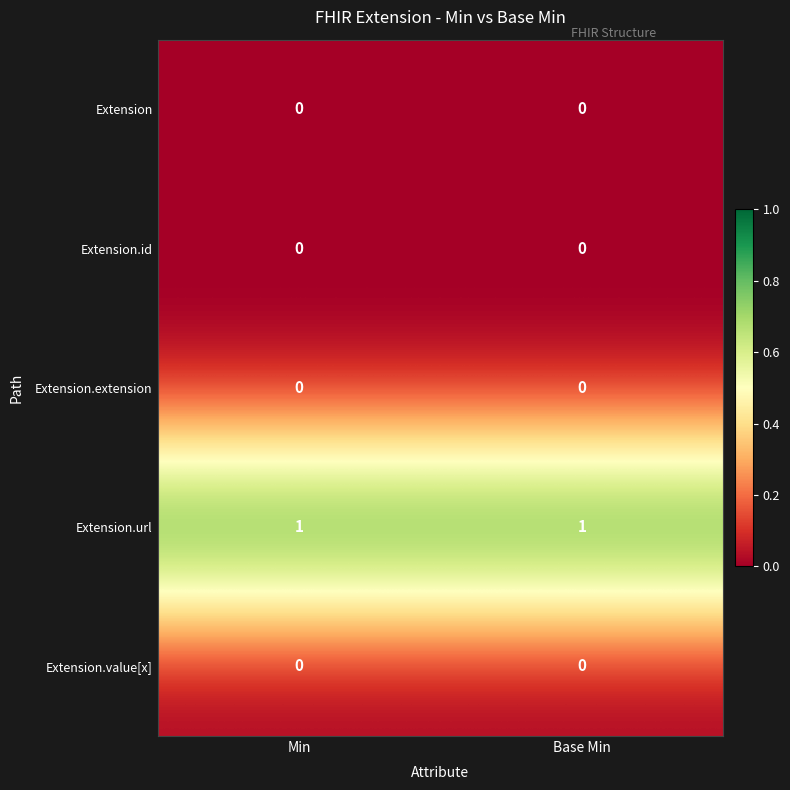

True or false: Extension.value[x] has a value of 0 at Base Min.

True